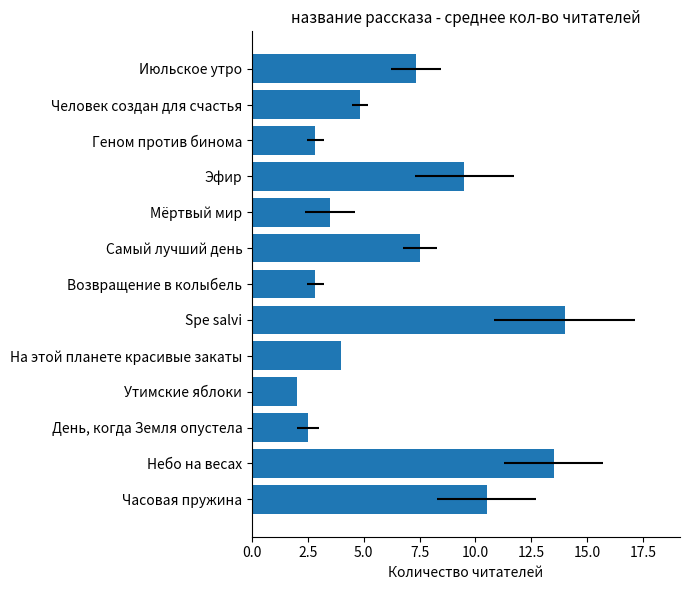

The chart shows a value of 2.5 at День, когда Земля опустела. True or false?

True